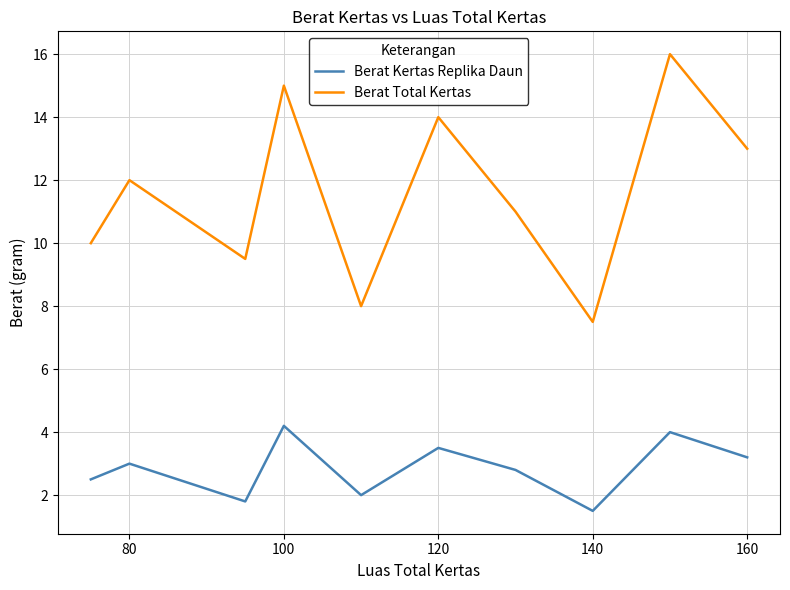

In Berat Total Kertas, how many points are lower than both neighbors (excluding endpoints)?

3